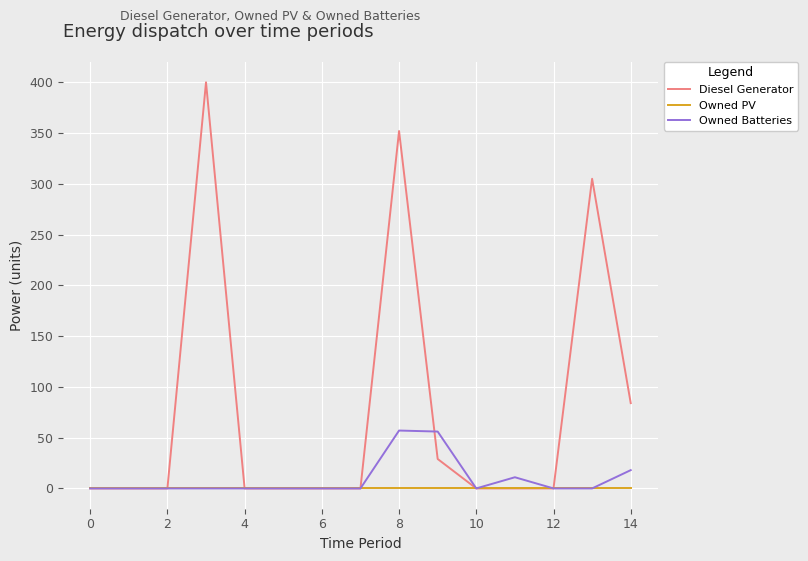

Rank the series by their maximum value, from lowest to highest.

Owned PV, Owned Batteries, Diesel Generator